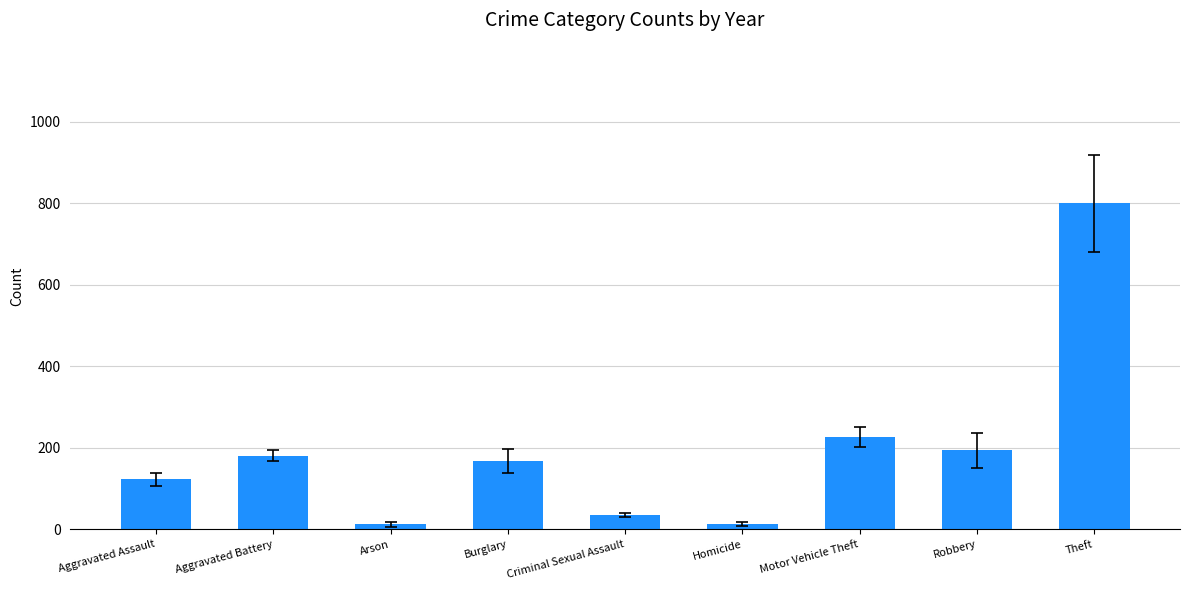

At which category does the chart reach its peak across all series?

Theft